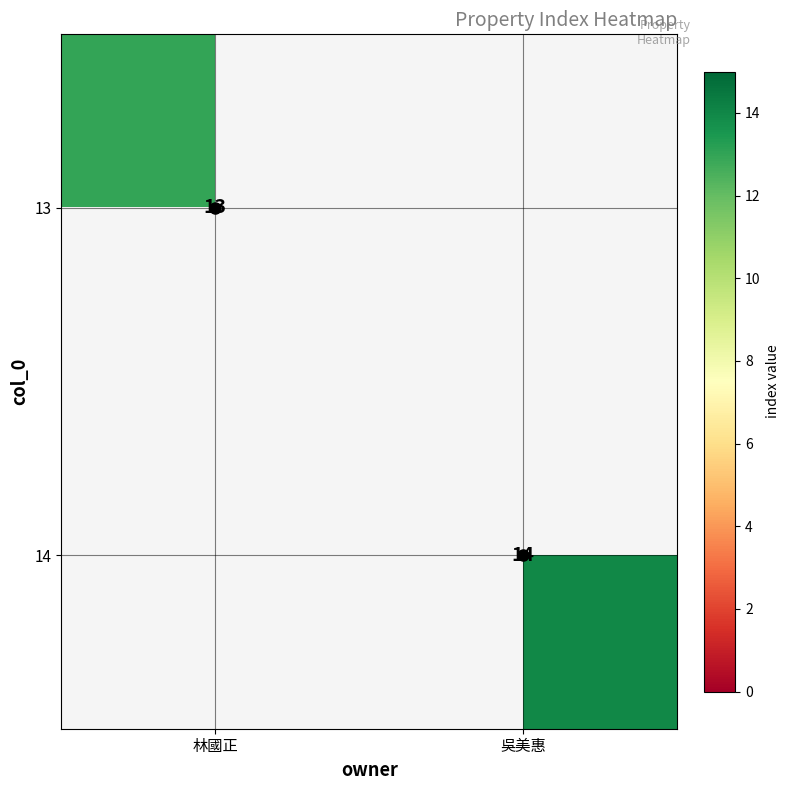

True or false: 13 has a value of 13 at 林國正.

True